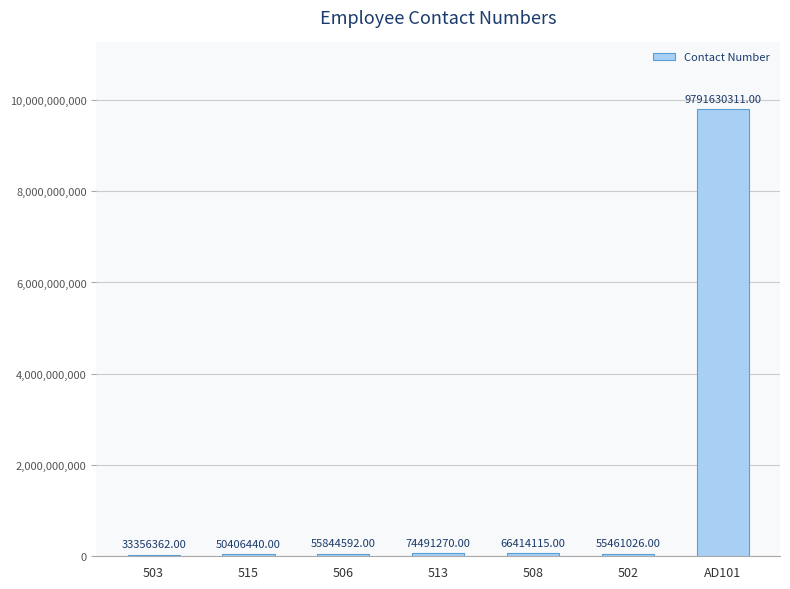

Between 503 and AD101, which is larger?

AD101